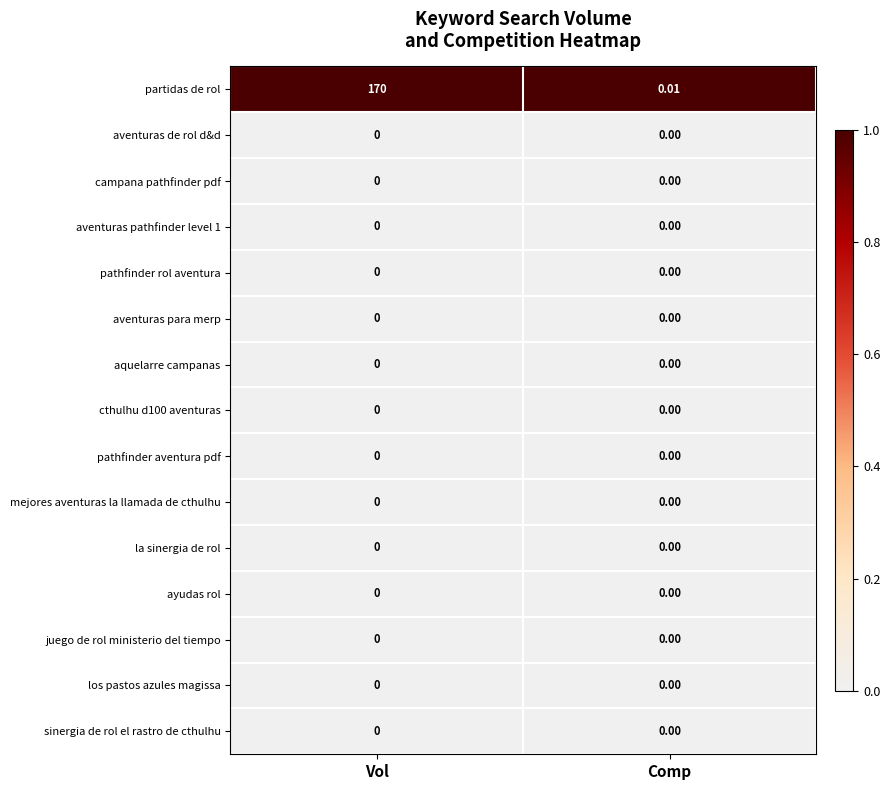

Which series has the largest total across all categories?

partidas de rol